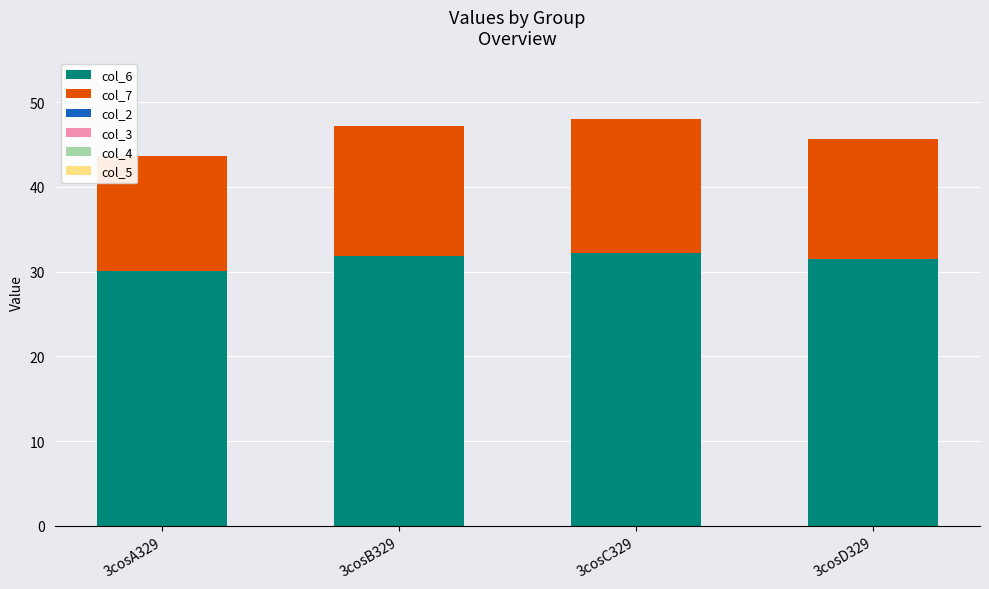

What is the total value across all series at 3cosB329?

47.1